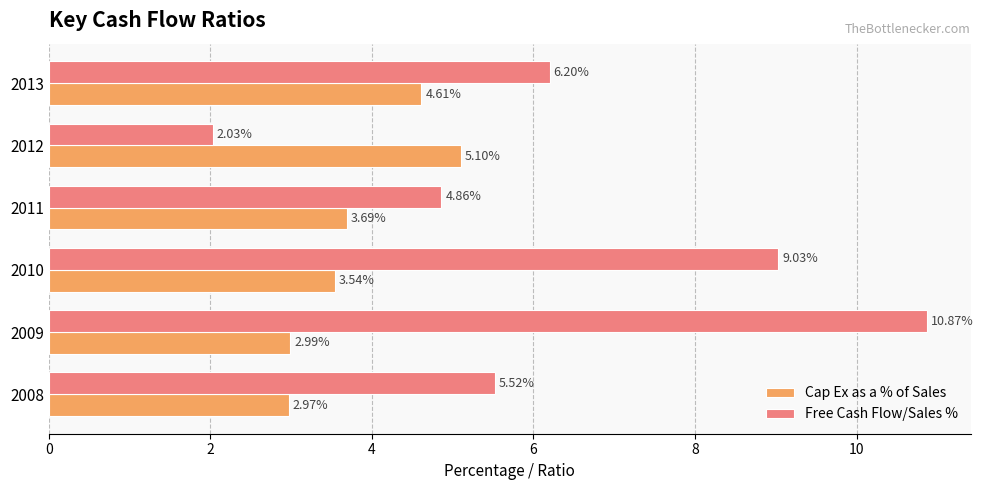

At how many categories does at least one series exceed 4?

6